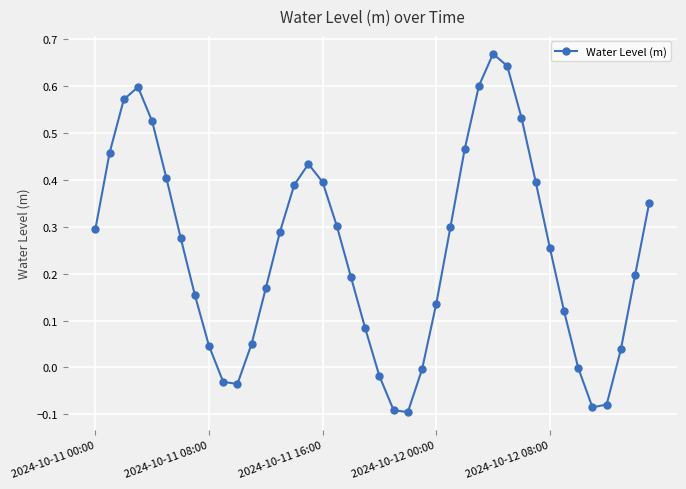

What is the sum of all values?

9.9